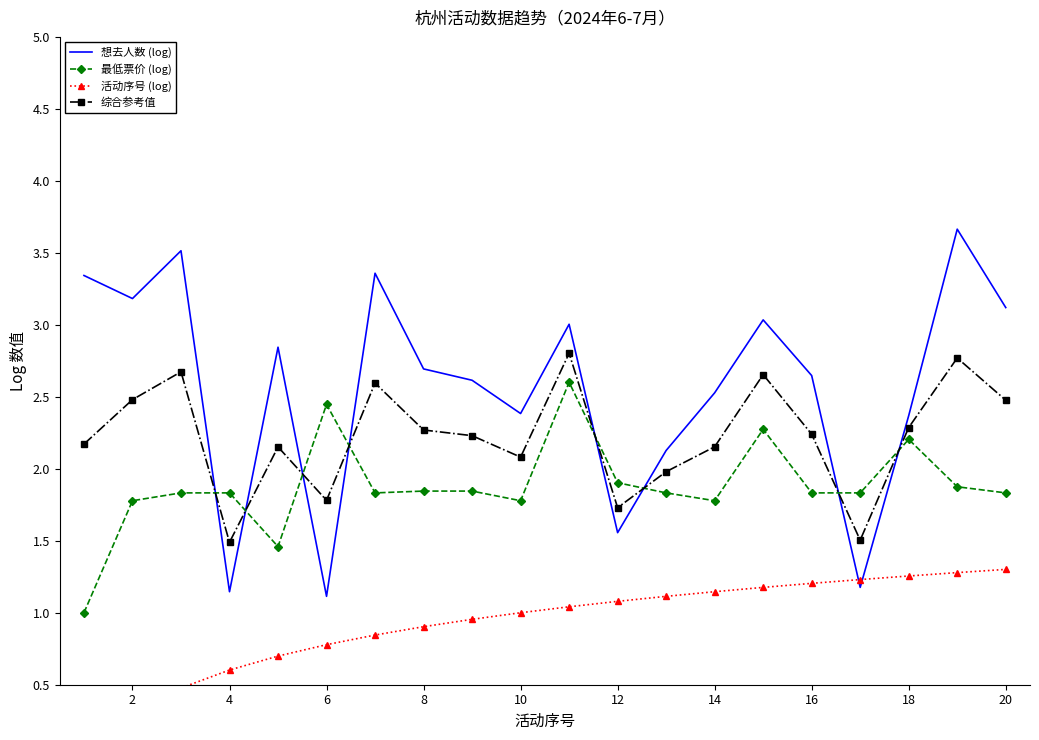

Is this an area chart (filled region under the line)?

No